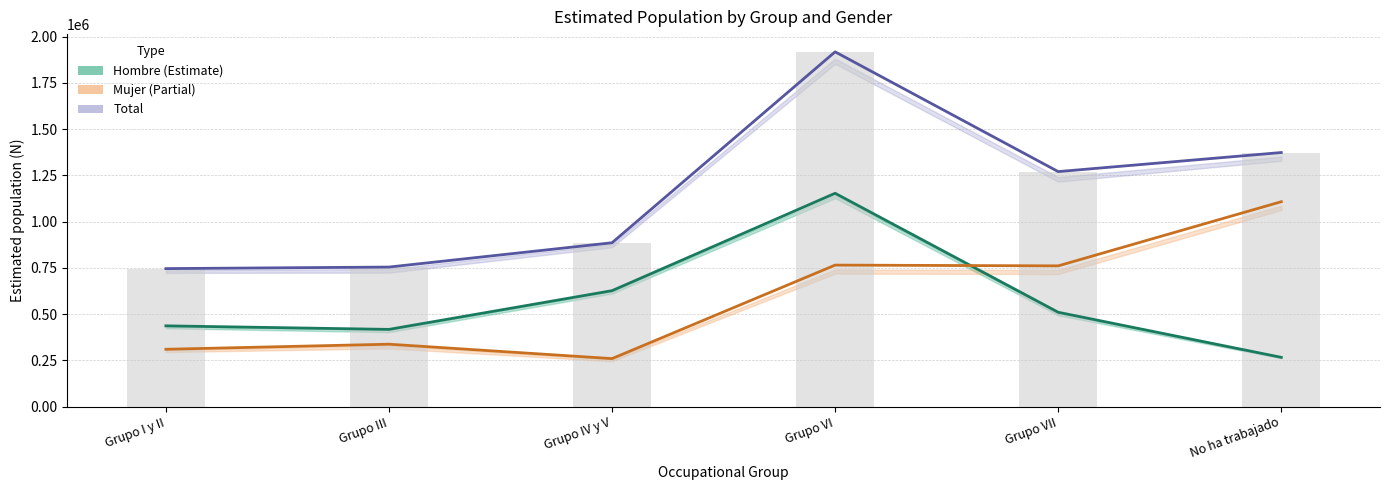

What is the value of the Total (bar) bar at the 2nd from the left?

753950